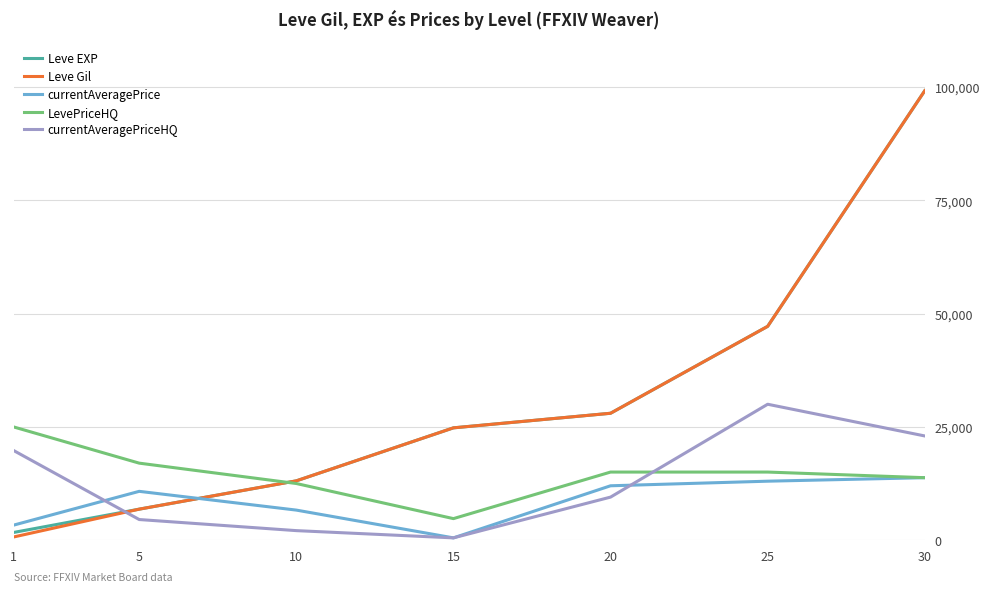

True or false: LevePriceHQ has more than 1 interior local peaks.

False